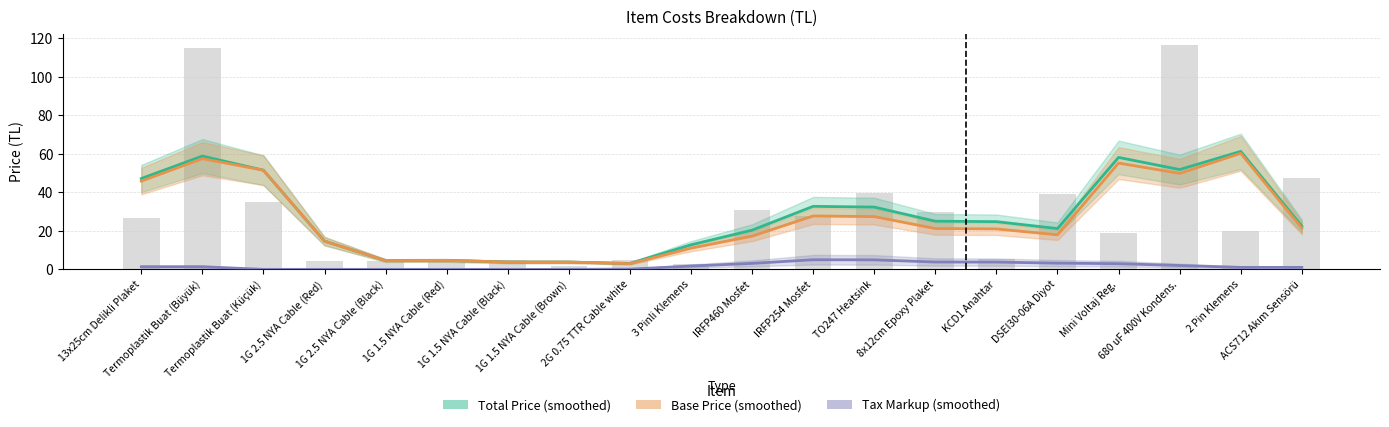

Between 8x12cm Epoxy Plaket and Mini Voltaj Reg., which is larger?

Mini Voltaj Reg.